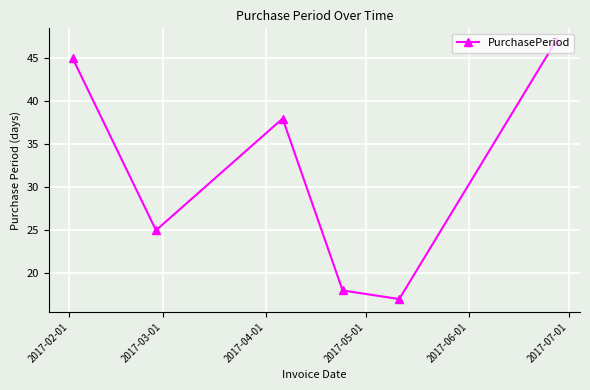

How many points are lower than both their immediate neighbors (excluding endpoints)?

2